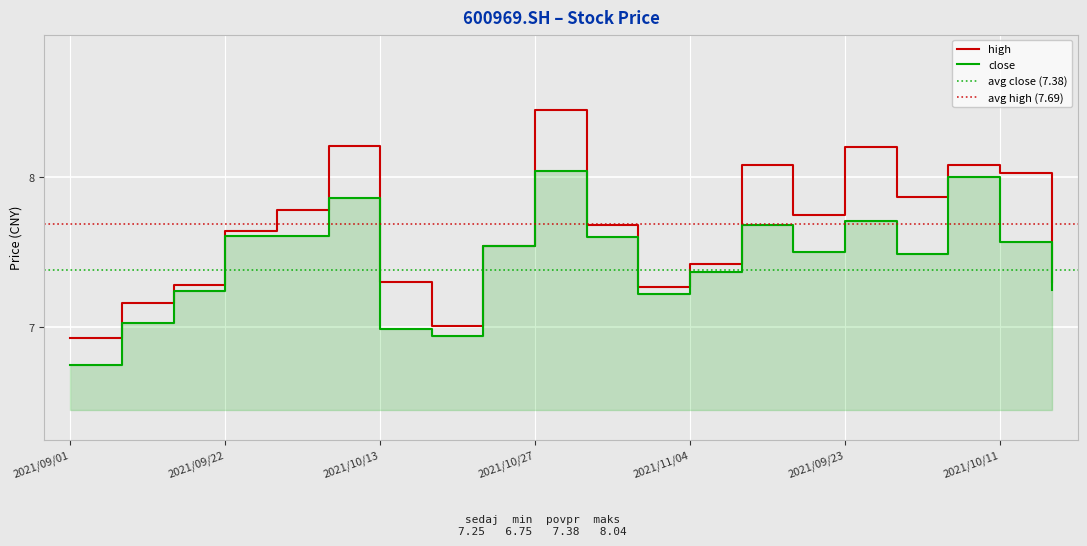

What is the maximum value for high?

8.4